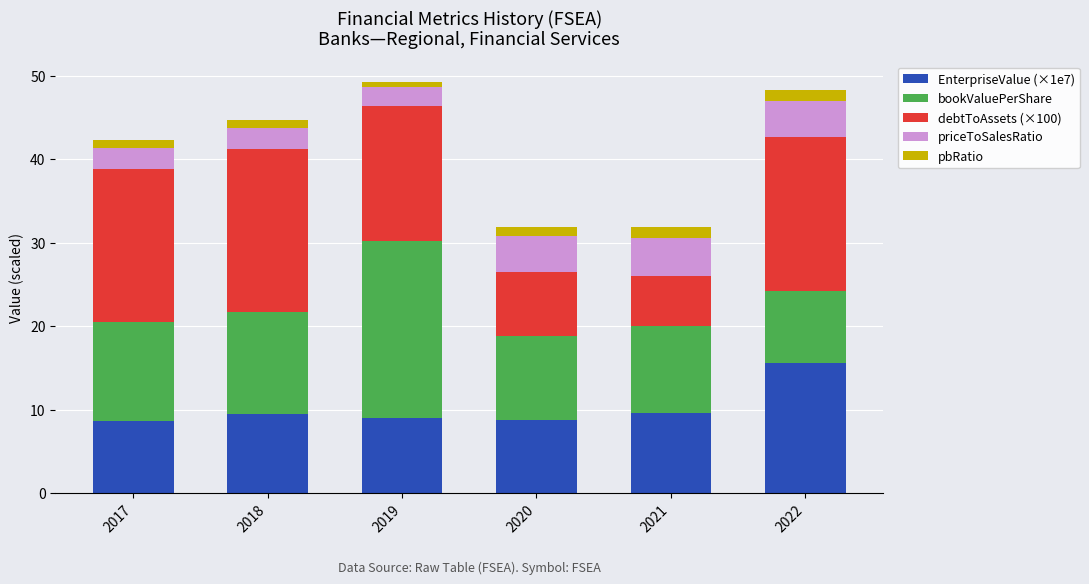

The EnterpriseValue (×1e7) series shows 9.0 at 2019. True or false?

True